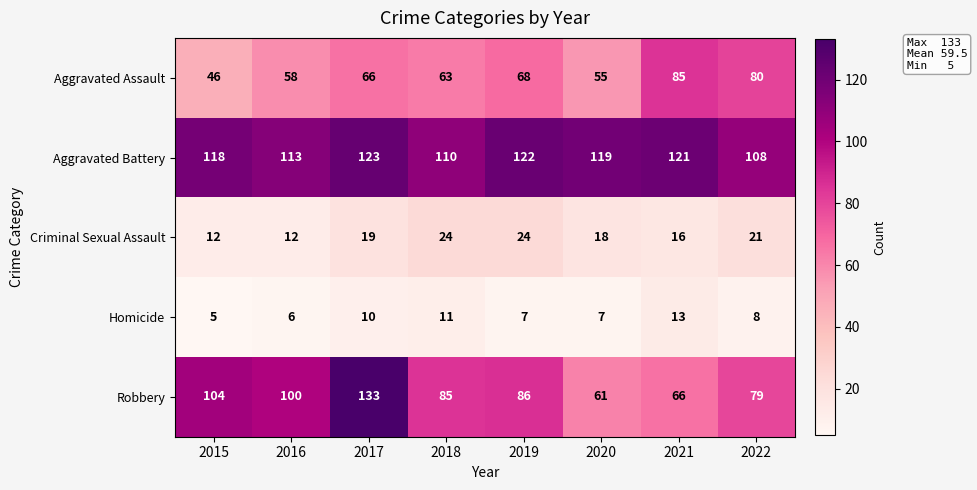

Is it true that Aggravated Assault equals 31 at 2016?

False